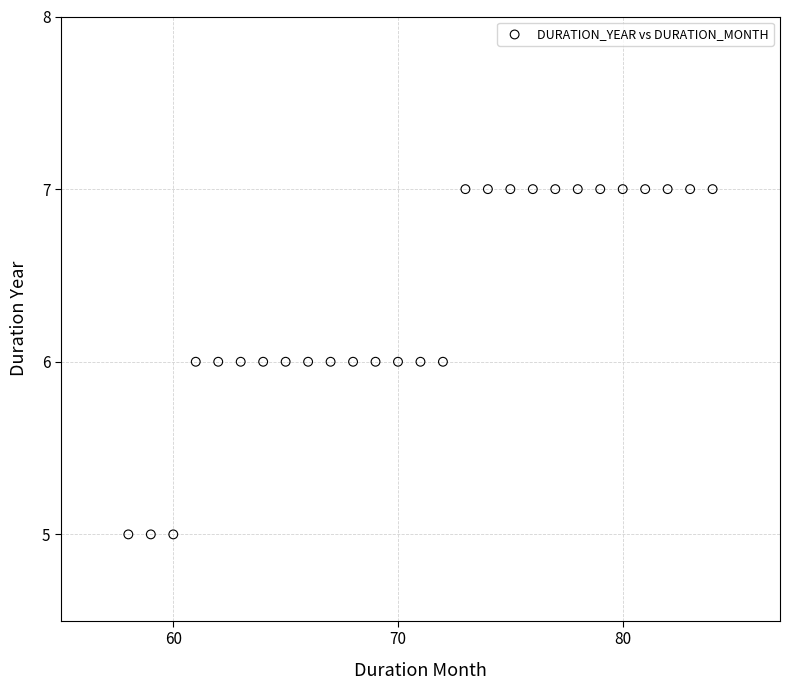

What is the range of X values (max minus min)?

26